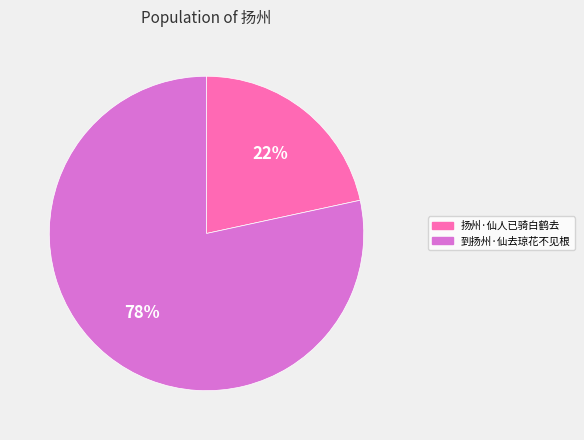

To the nearest percent, what is the average slice percentage?

50%